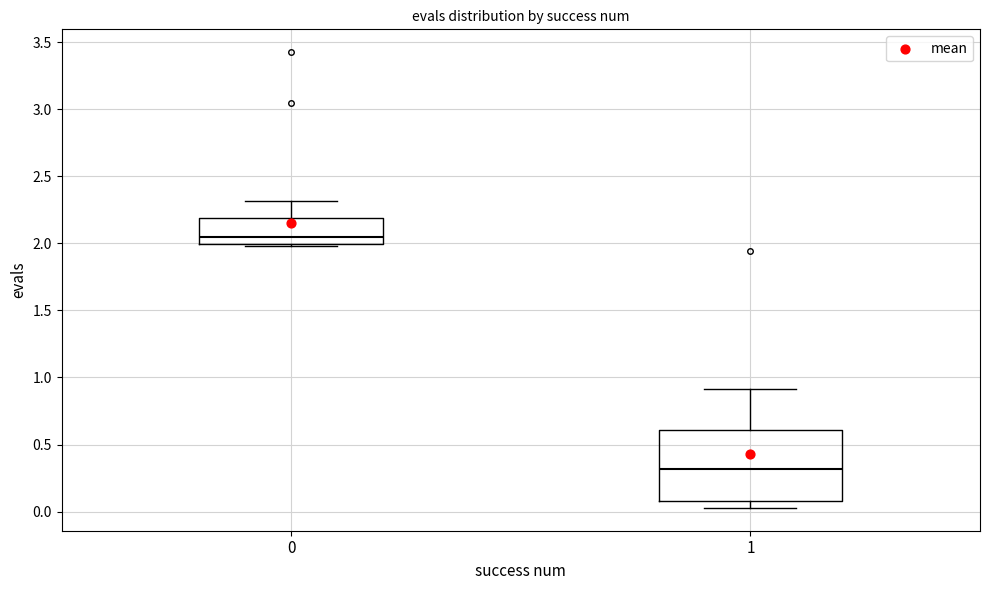

Which box has the highest median line?

0